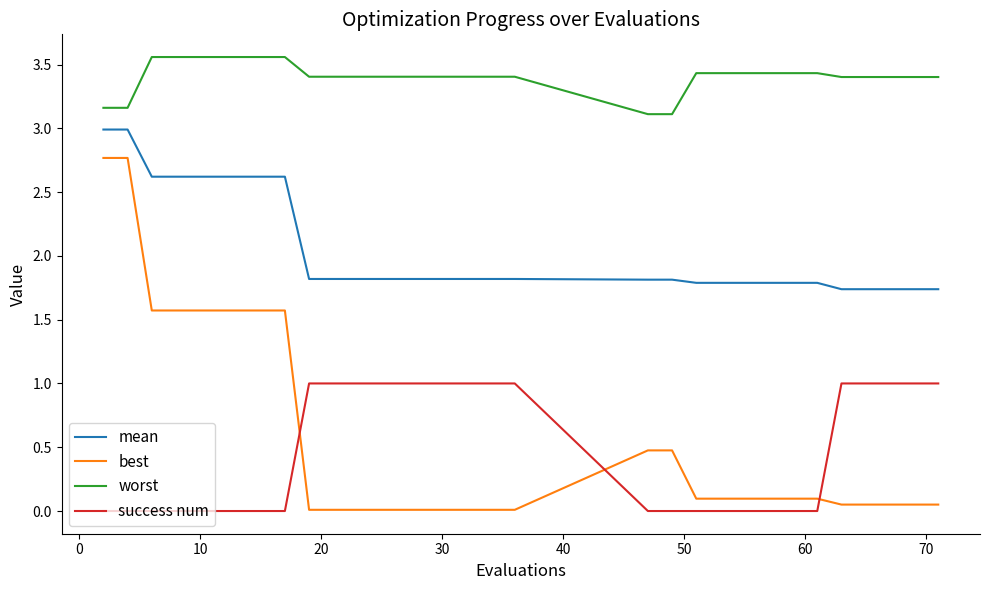

What is the difference between the maximum and minimum values in the success num series?

1.0